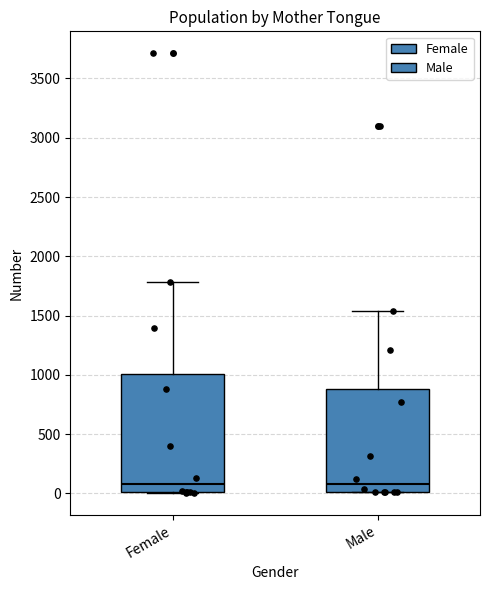

Where does the median line of the box for Male sit on the y-axis? The values are not printed on the chart, so give them approximately, as read against the axis.

100